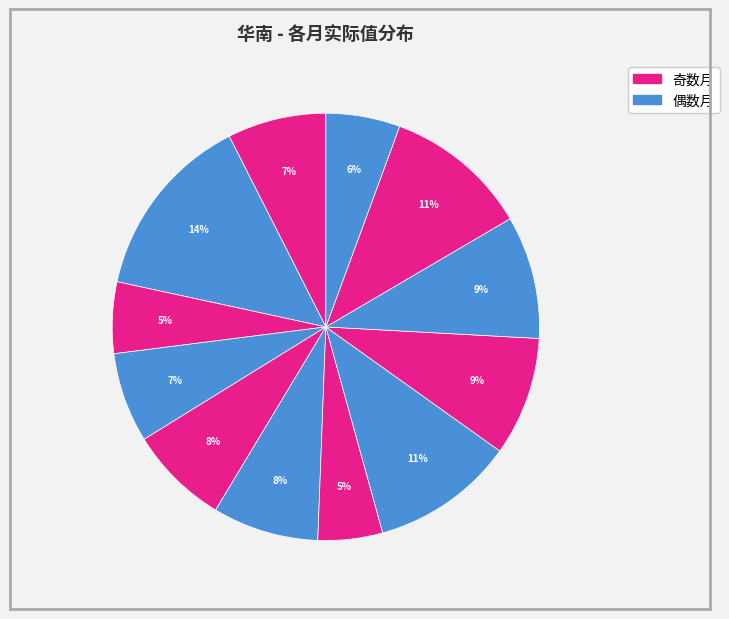

How many segments does this pie chart have?

12